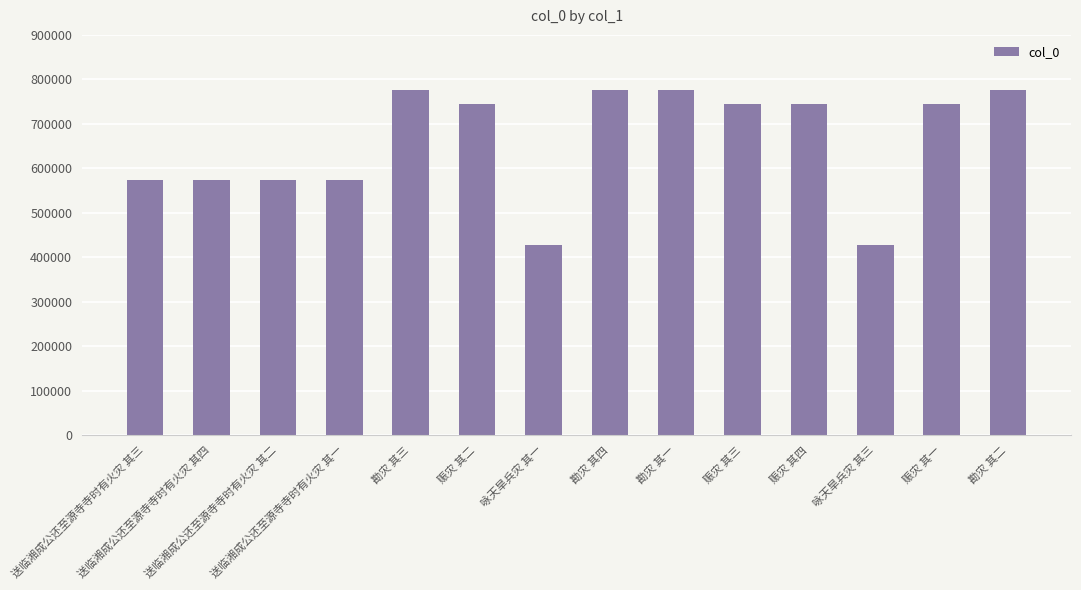

What is the difference between the maximum and minimum values?

348004